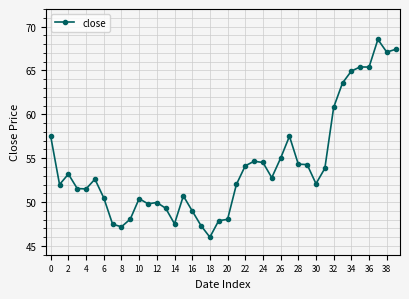

What is the value of the 10th point from the left?

48.1